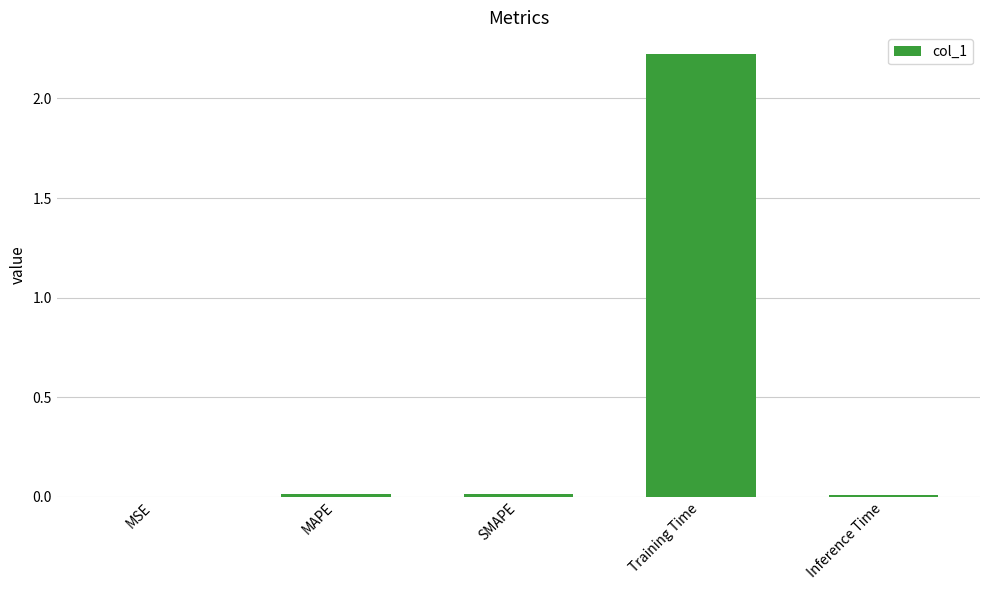

Which has a higher value, MSE or Training Time?

Training Time